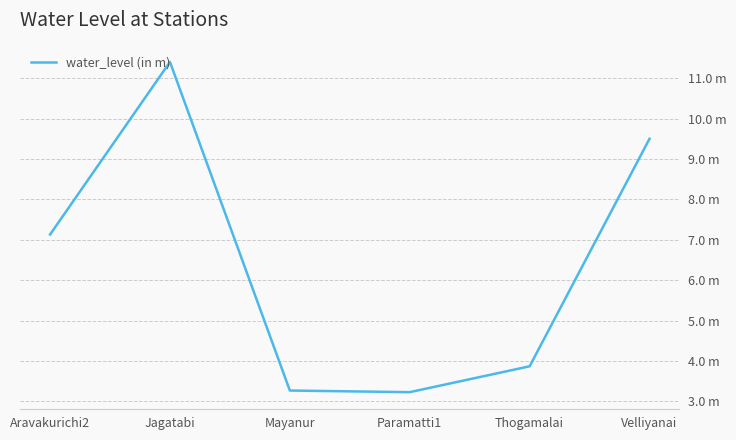

What is the maximum value shown in the chart?

11.4